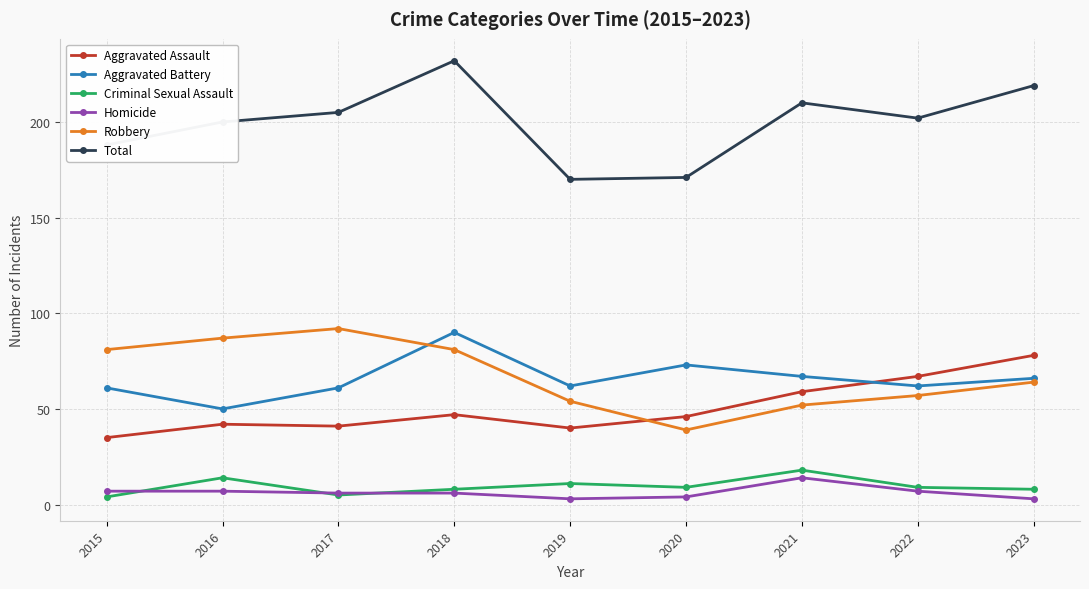

Where does the Homicide series first go above 6?

2015